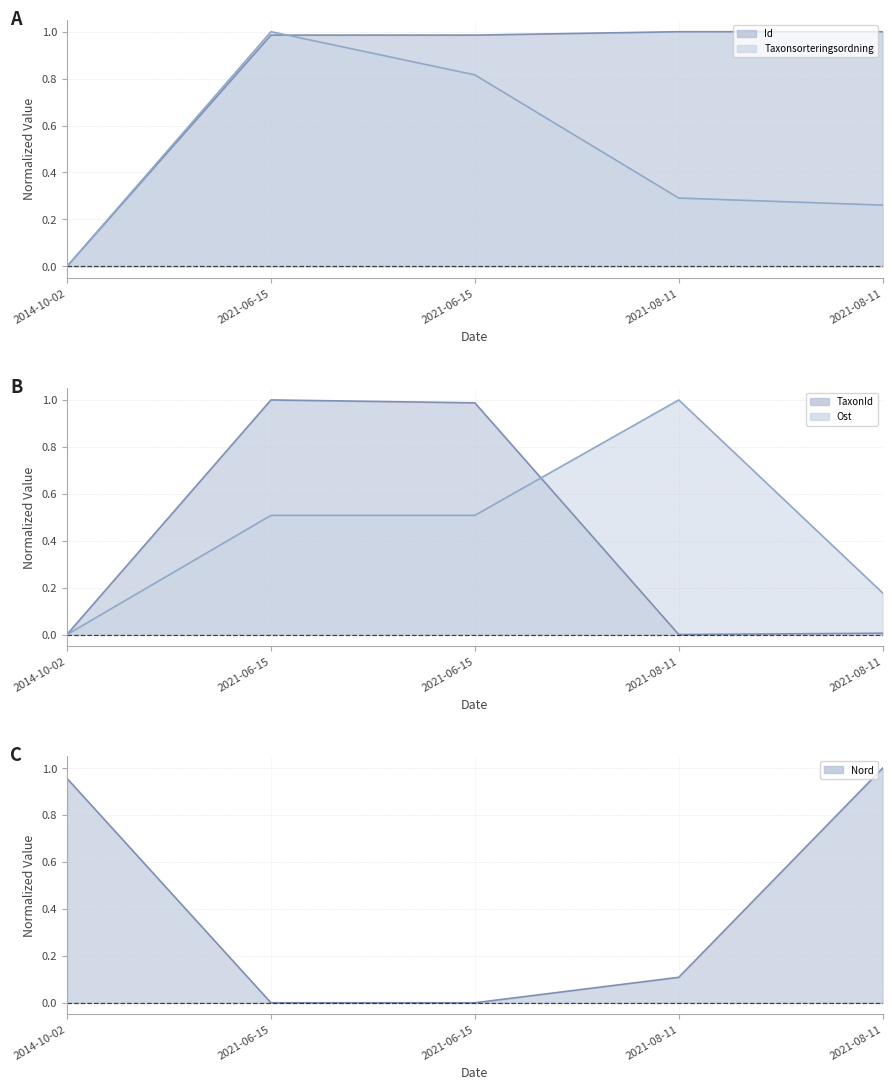

Reading right to left, transcribe all the data shown in this chart.

Id (line): 2021-08-11=1.0	2021-08-11=1.0	2021-06-15=1.0	2021-06-15=1.0	2014-10-02=0.0
Taxonsorteringsordning (line): 2021-08-11=0.3	2021-08-11=0.3	2021-06-15=0.8	2021-06-15=1.0	2014-10-02=0.0
TaxonId (line): 2021-08-11=0.0	2021-08-11=0.0	2021-06-15=1.0	2021-06-15=1.0	2014-10-02=0.0
Ost (line): 2021-08-11=0.2	2021-08-11=1.0	2021-06-15=0.5	2021-06-15=0.5	2014-10-02=0.0
Nord (line): 2021-08-11=1.0	2021-08-11=0.1	2021-06-15=0.0	2021-06-15=0.0	2014-10-02=1.0